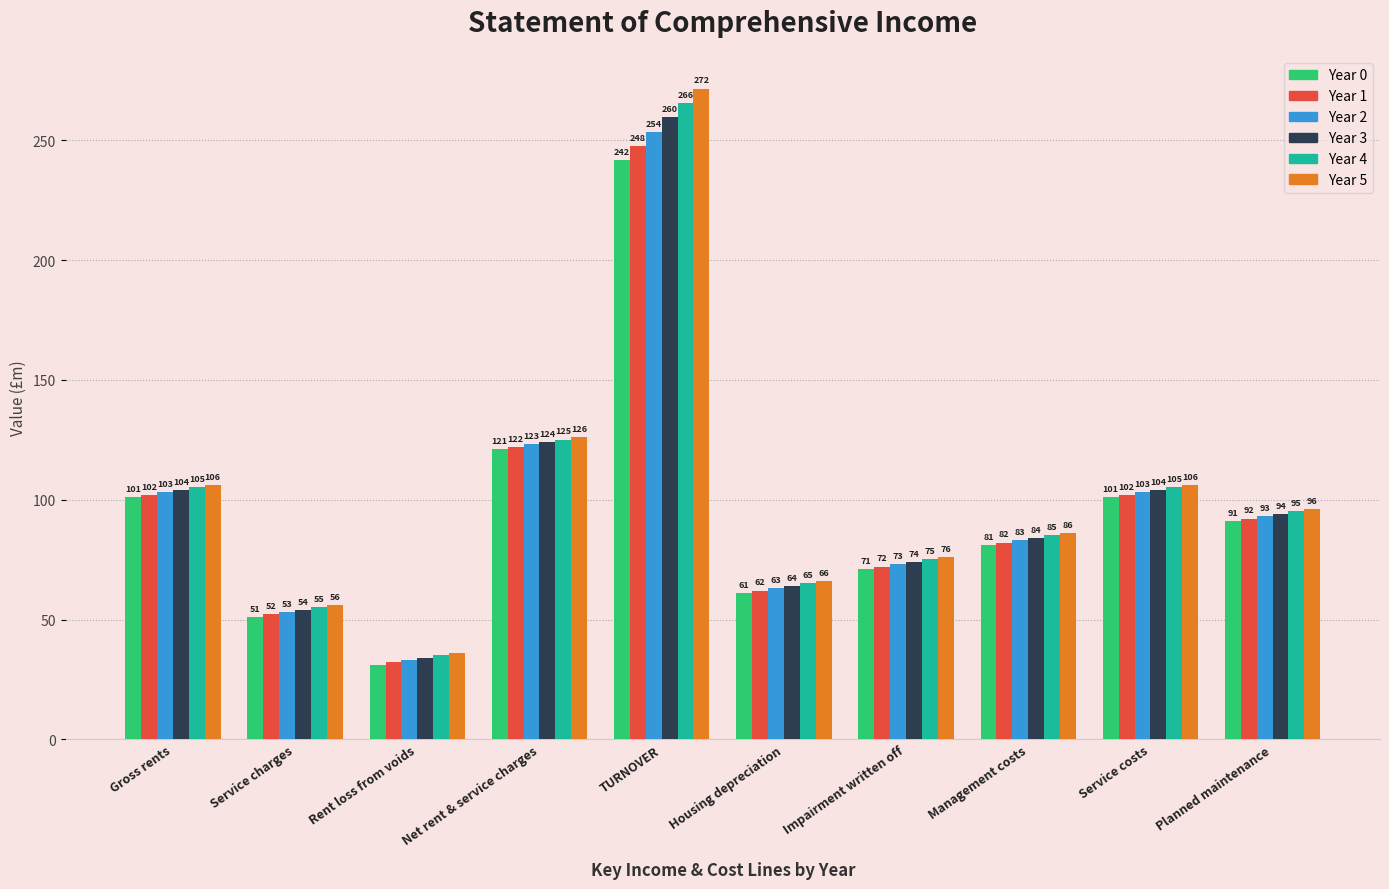

What is the minimum value shown in the chart?

31.1